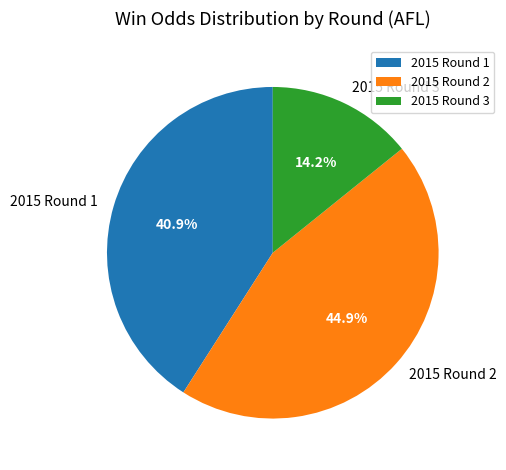

Is 2015 Round 1 the majority of the pie?

No